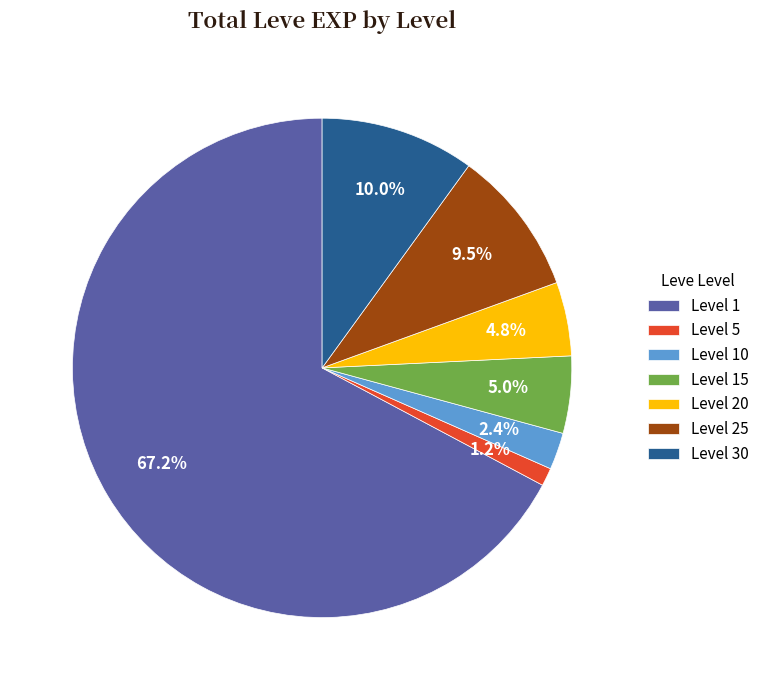

What is the smallest slice in the pie chart?

Level 5